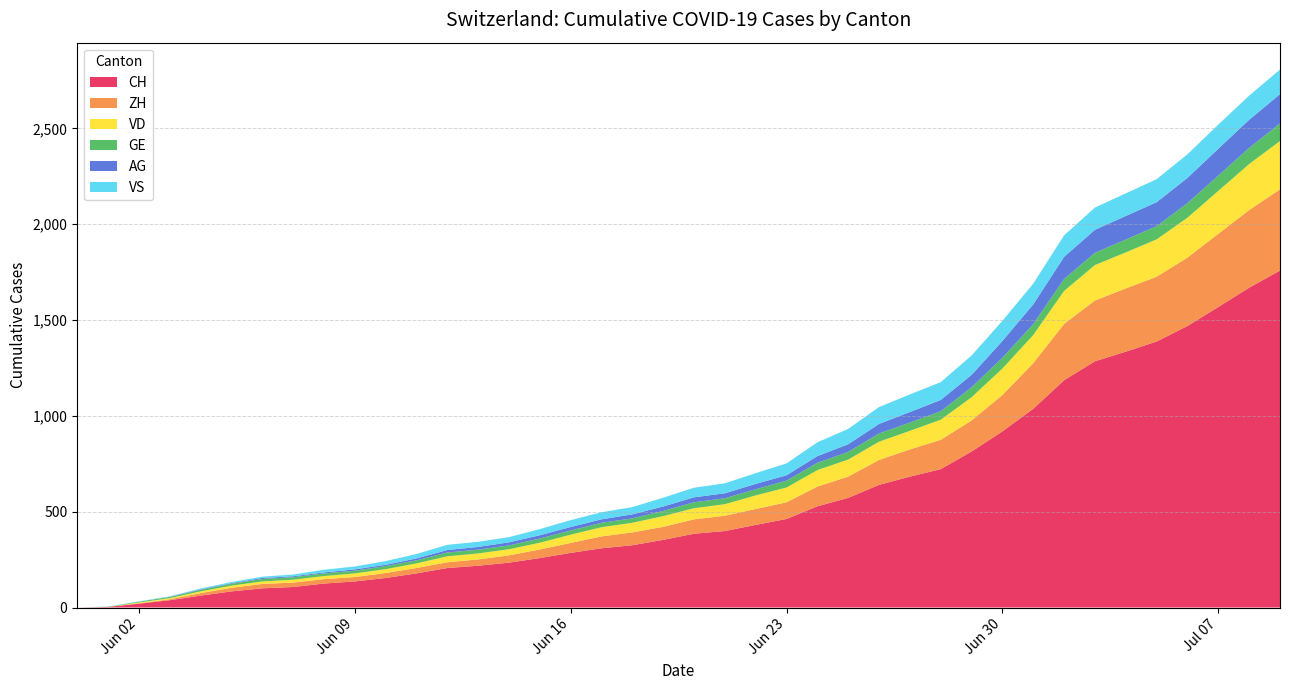

Reading left to right, what are all the values shown in this chart?

CH: 0	3	20	38	62	84	100	107	125	136	154	178	206	218	234	258	285	309	325	353	385	399	431	462	528	572	640	683	722	814	919	1037	1186	1285	1335	1388	1469	1568	1669	1758
ZH: 0	0	2	5	13	19	23	23	23	23	26	28	30	33	38	45	52	62	67	68	75	80	83	87	103	111	130	142	153	162	190	238	294	317	330	338	357	382	405	424
VD: 0	0	4	6	9	11	13	15	16	19	20	24	31	31	32	35	43	48	50	56	58	60	71	77	86	89	95	97	105	121	138	147	172	185	188	195	208	224	240	252
GE: 0	1	4	6	8	10	13	13	14	14	16	16	20	20	20	22	22	23	23	27	31	31	32	36	38	40	43	43	44	52	56	57	62	64	67	69	76	80	84	92
AG: 0	0	0	1	3	3	5	5	5	7	7	10	13	14	16	17	18	18	21	23	26	26	28	28	35	40	50	55	59	65	88	103	116	120	123	125	132	140	147	153
VS: 0	1	2	2	4	6	7	9	14	15	19	23	27	27	27	32	36	37	38	46	50	52	56	62	72	80	88	92	93	101	105	108	112	116	118	120	123	126	126	128